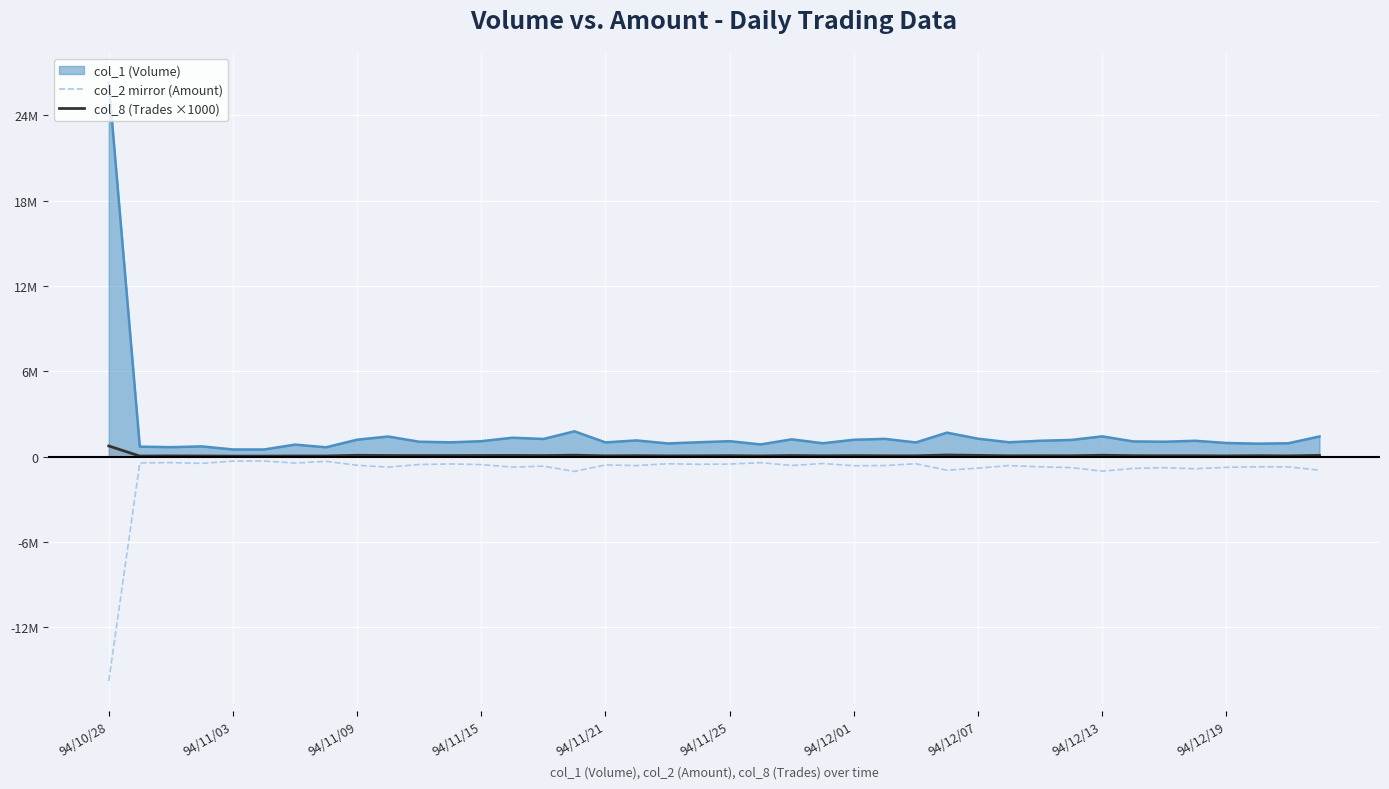

Does the chart display data point markers on the line(s)?

No